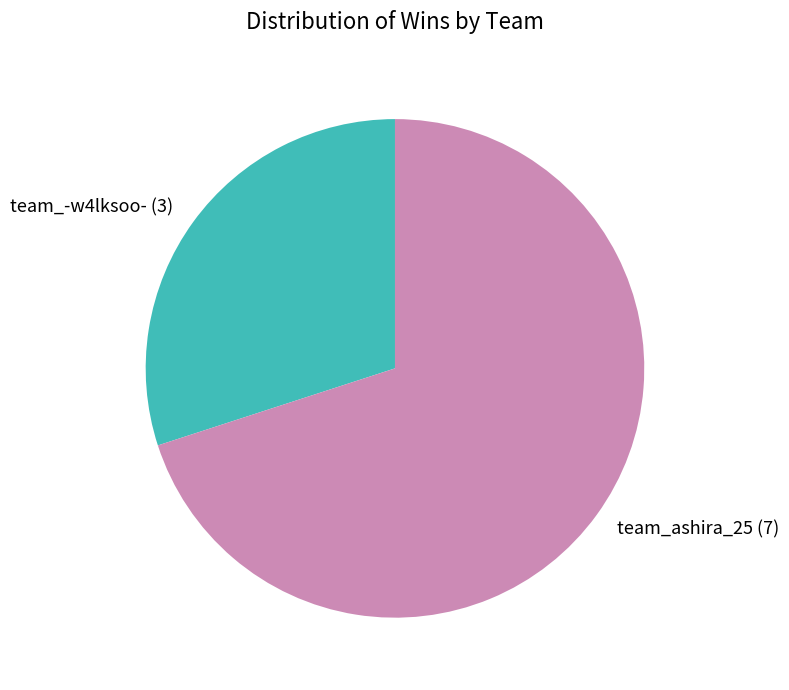

Rank the categories by value from lowest to highest.

team_-w4lksoo-, team_ashira_25